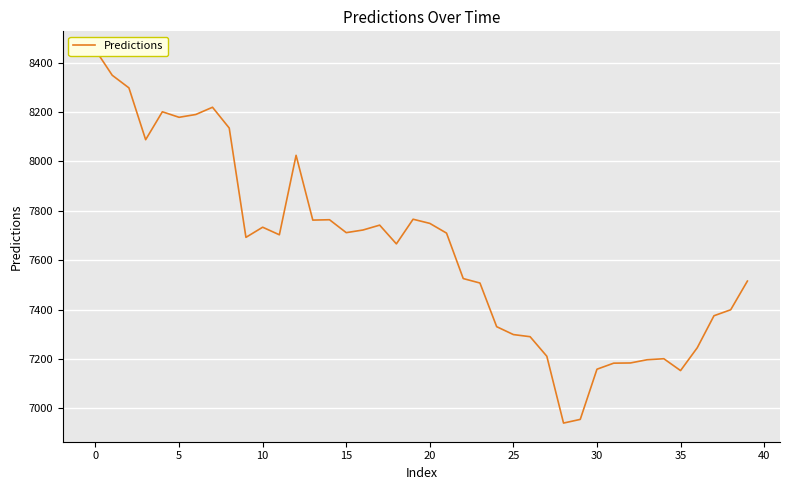

How many values exceed 7702?

20